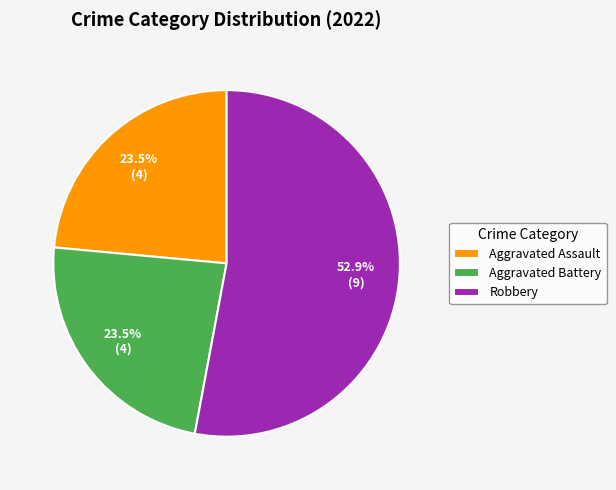

What percentage is NOT represented by Aggravated Assault?

76.5%